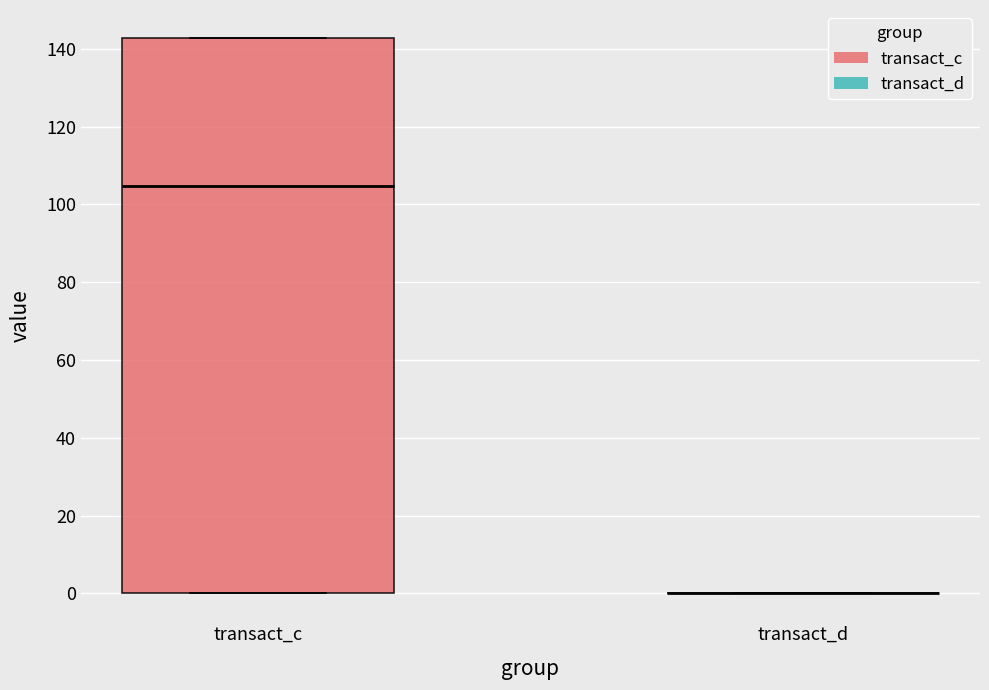

Reading left to right, read every box against the y-axis: the position of its median line, the range the box covers, and the ends of its whiskers. The values are not printed on the chart, so give them approximately, as read against the axis.

transact_c: median 104, box 0 to 142, whiskers 0 to 142
transact_d: box collapsed to a line at 0, whiskers 0 to 0